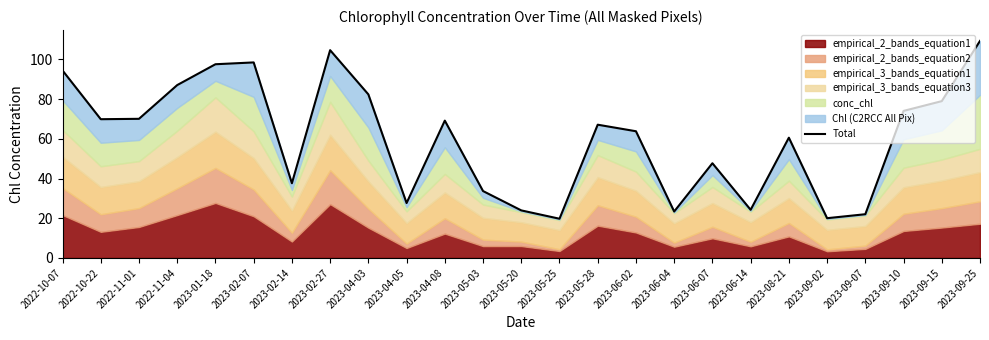

What is the label of the 2nd point from the left?

2022-10-22